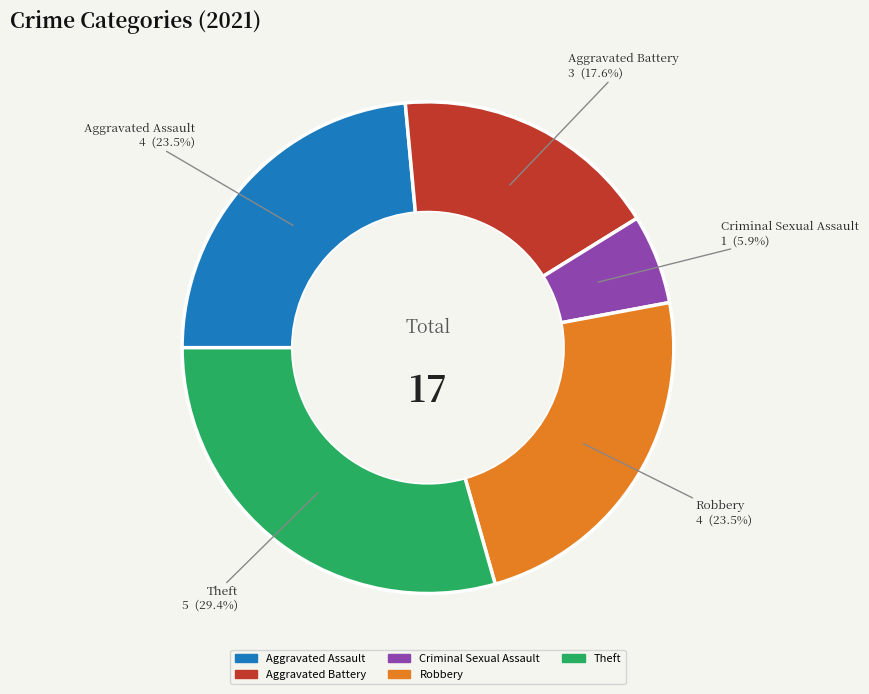

Is there a majority slice in this chart?

No